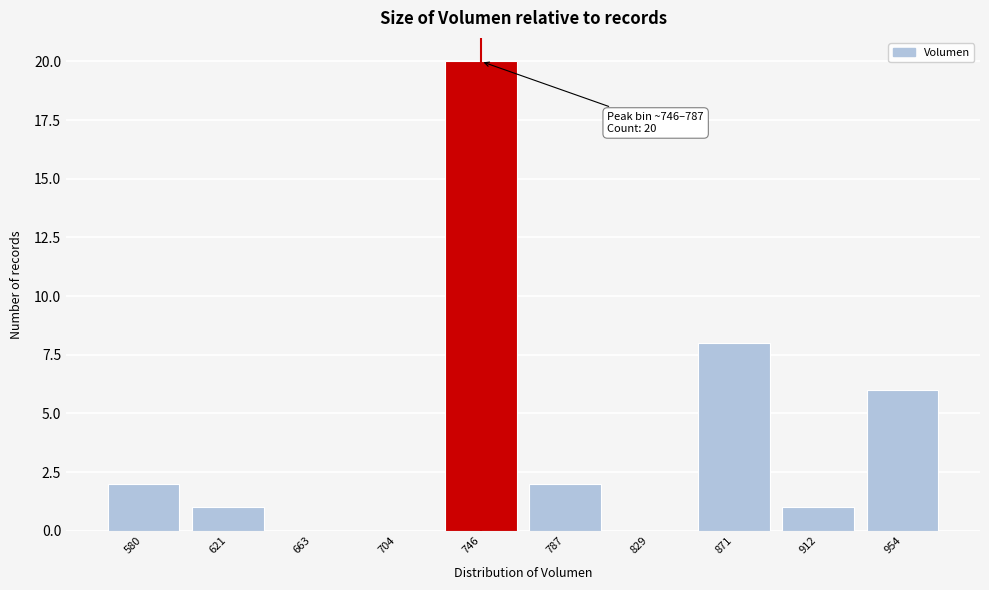

Reading left to right, list all the values displayed in this chart.

580=2	621=1	663=0	704=0	746=20	787=2	829=0	871=8	912=1	954=6